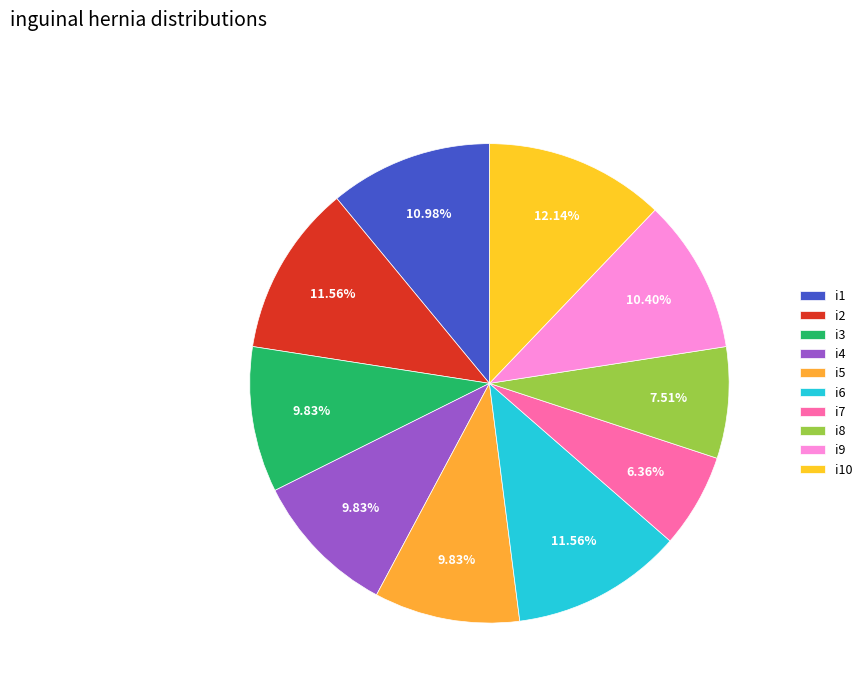

What percentage is the i10 slice, to the nearest percent?

12%